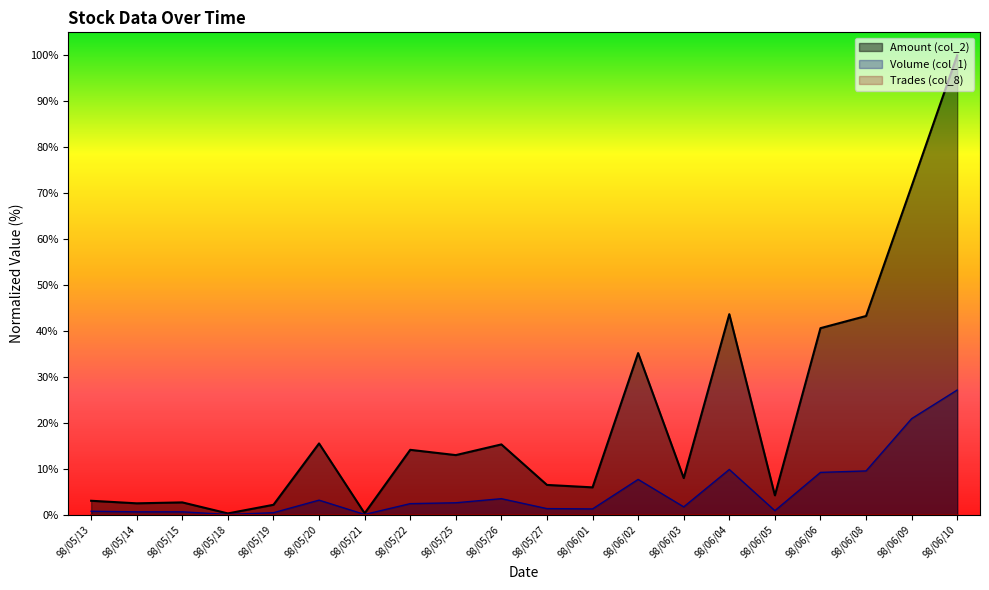

Where is the first local minimum for Volume (col_1)?

98/05/18